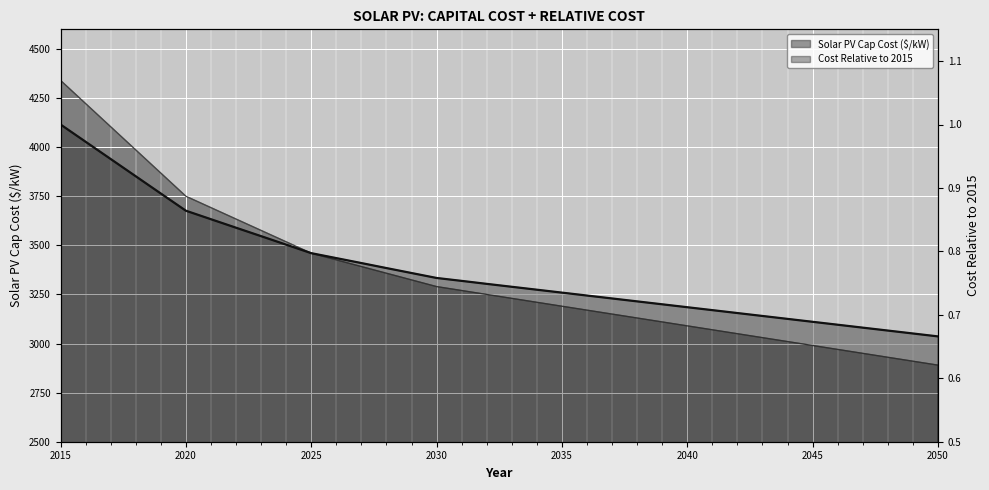

True or false: Solar PV Cap Cost ($/kW) has more than 0 points higher than both neighbors.

False